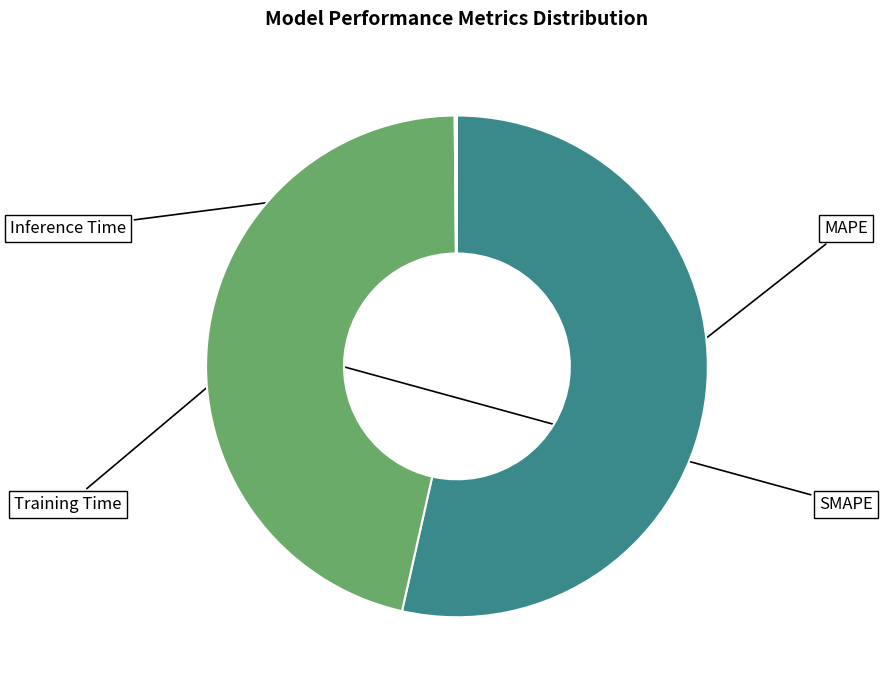

Is there any slice that represents more than half of the pie?

Yes